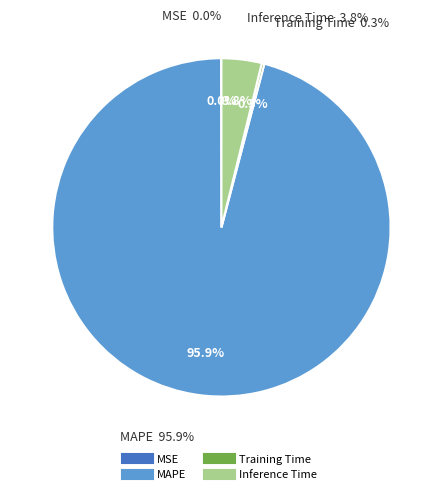

Is there a majority slice in this chart?

Yes